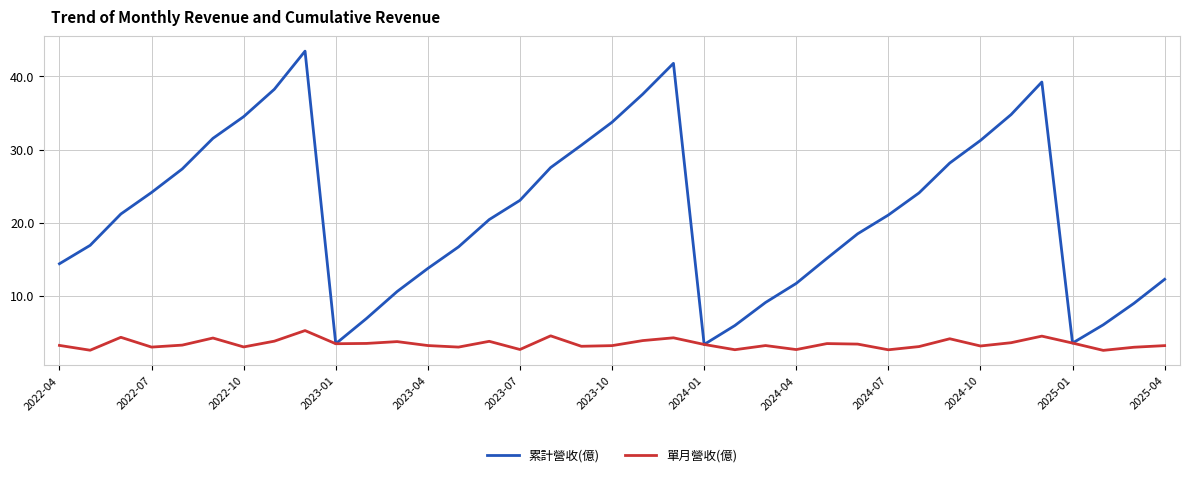

List the series in order of their peak value, lowest first.

單月營收(億), 累計營收(億)